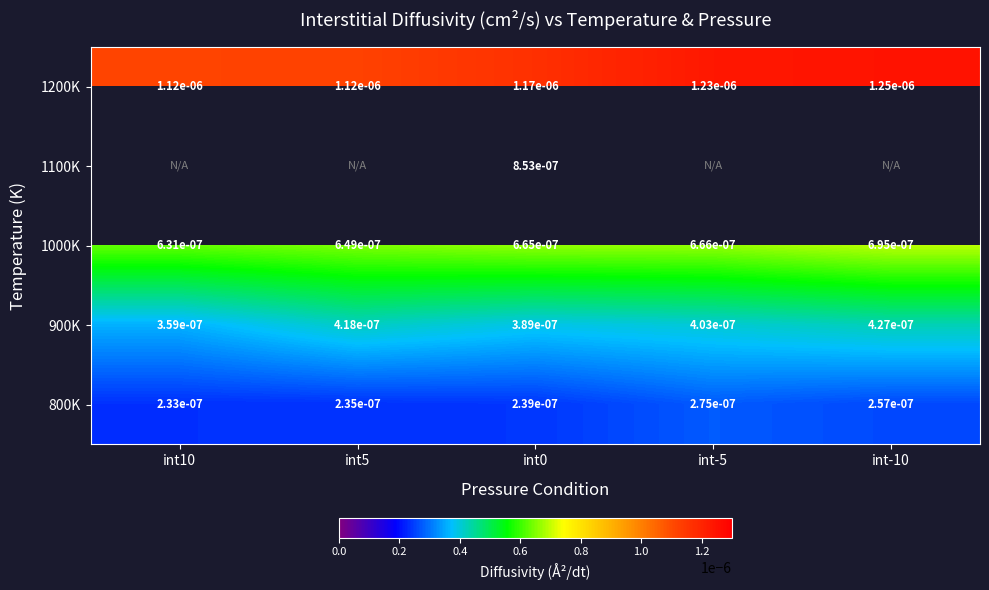

Which has a higher value, int-10 or int0?

int-10